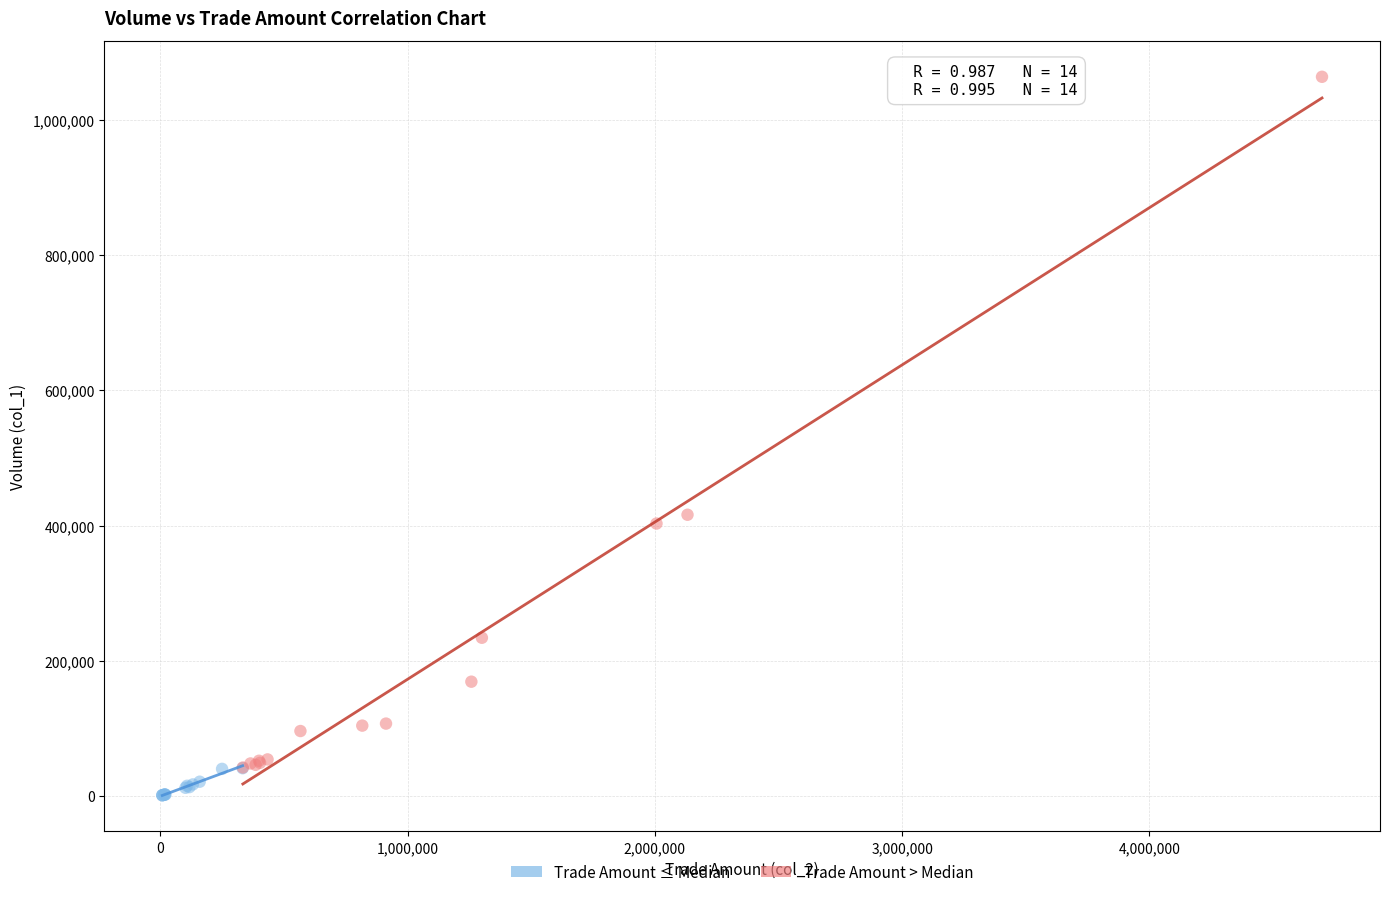

Which series reaches the maximum Y coordinate?

Trade Amount > Median